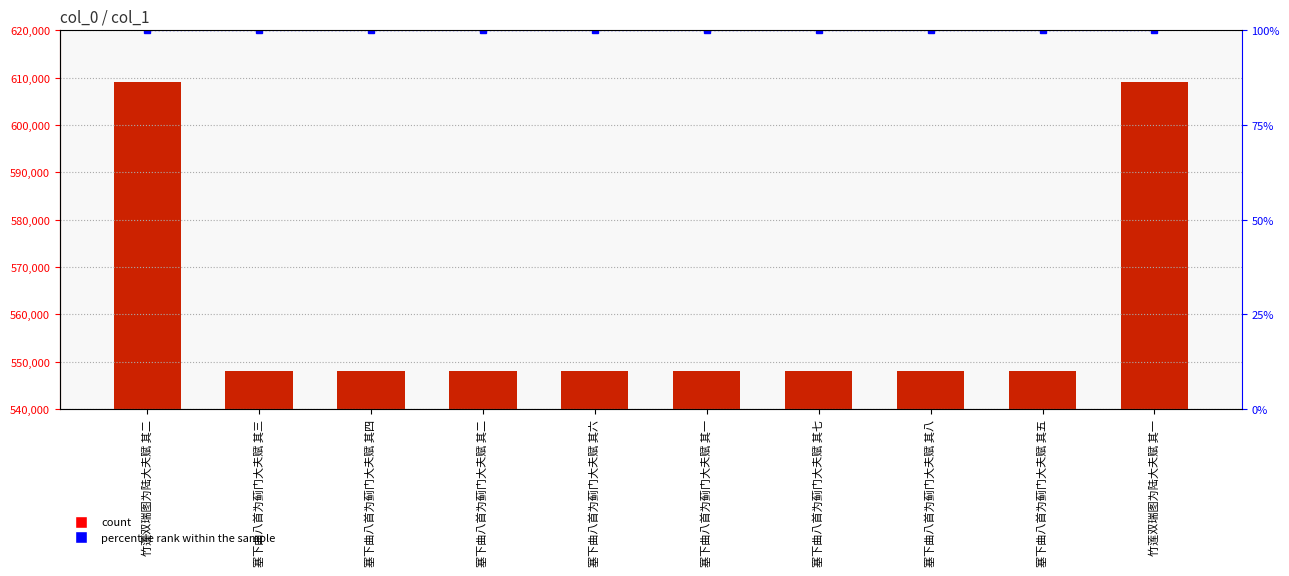

What is the value of the percentile rank within the sample bar at the 7th from the left?

100